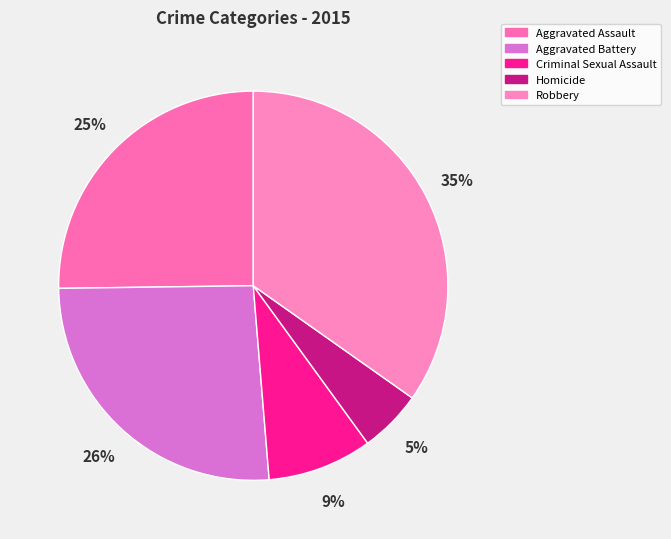

To the nearest percent, what is the difference between the Aggravated Assault and Homicide slice percentages?

20%